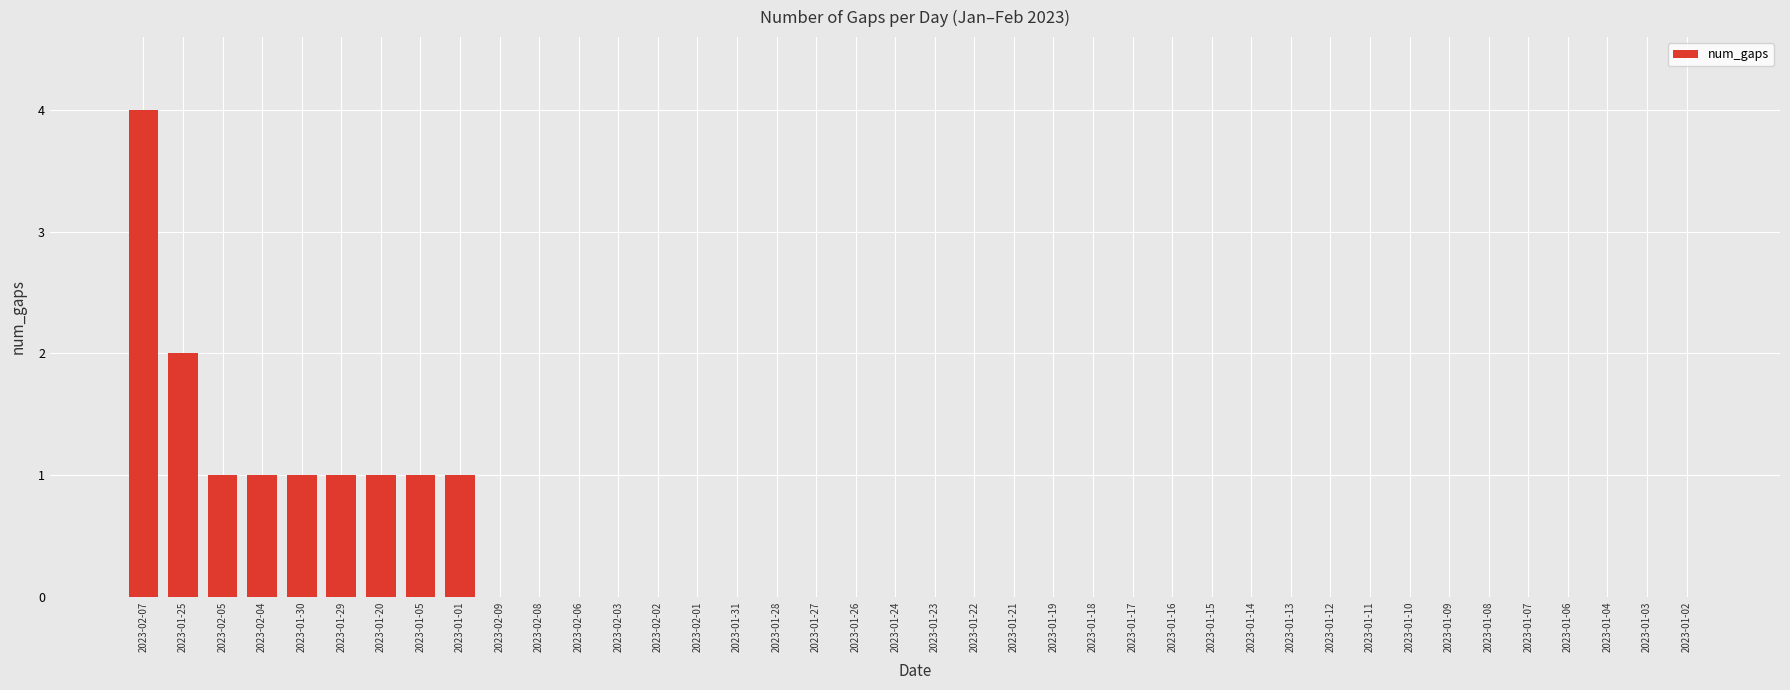

Reading left to right, transcribe all the data shown in this chart.

2023-02-07=4	2023-01-25=2	2023-02-05=1	2023-02-04=1	2023-01-30=1	2023-01-29=1	2023-01-20=1	2023-01-05=1	2023-01-01=1	2023-02-09=0	2023-02-08=0	2023-02-06=0	2023-02-03=0	2023-02-02=0	2023-02-01=0	2023-01-31=0	2023-01-28=0	2023-01-27=0	2023-01-26=0	2023-01-24=0	2023-01-23=0	2023-01-22=0	2023-01-21=0	2023-01-19=0	2023-01-18=0	2023-01-17=0	2023-01-16=0	2023-01-15=0	2023-01-14=0	2023-01-13=0	2023-01-12=0	2023-01-11=0	2023-01-10=0	2023-01-09=0	2023-01-08=0	2023-01-07=0	2023-01-06=0	2023-01-04=0	2023-01-03=0	2023-01-02=0